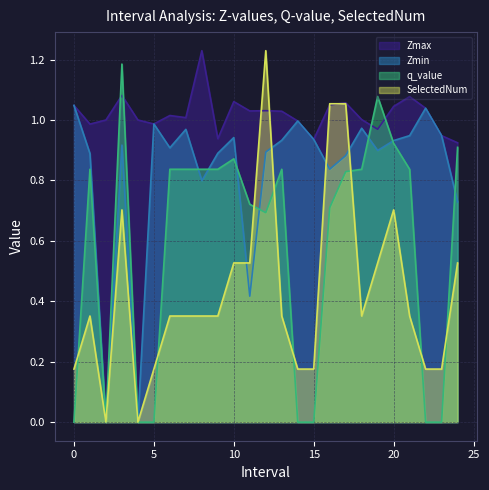

List the labels in order of Zmax value, largest first.

8.0, 3.0, 21.0, 10.0, 17.0, 16.0, 0.0, 20.0, 22.0, 12.0, 11.0, 13.0, 6.0, 7.0, 18.0, 2.0, 4.0, 14.0, 5.0, 1.0, 19.0, 23.0, 9.0, 15.0, 24.0